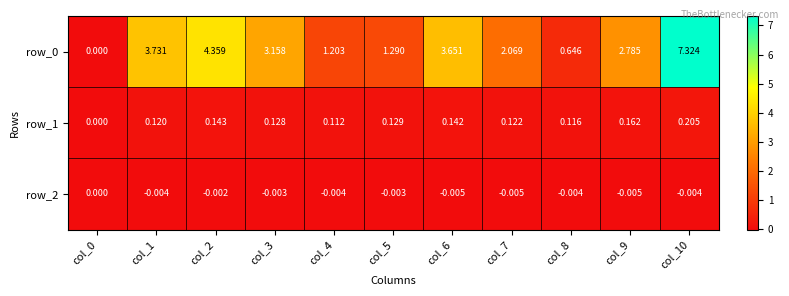

Is the value of row_1 at col_7 greater than the value of row_2 at col_0?

Yes